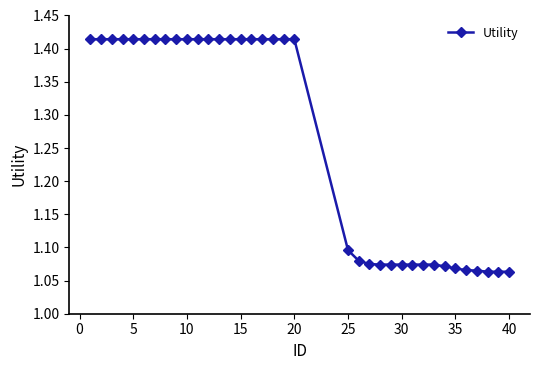

What is the average value?

1.3